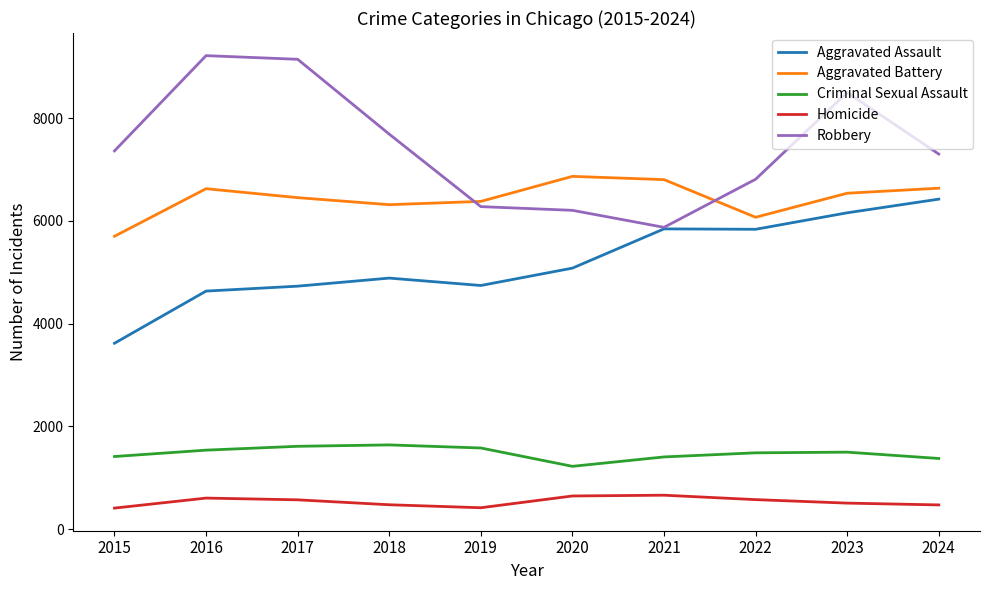

True or false: Aggravated Battery has a value of 8976 at 2023.

False